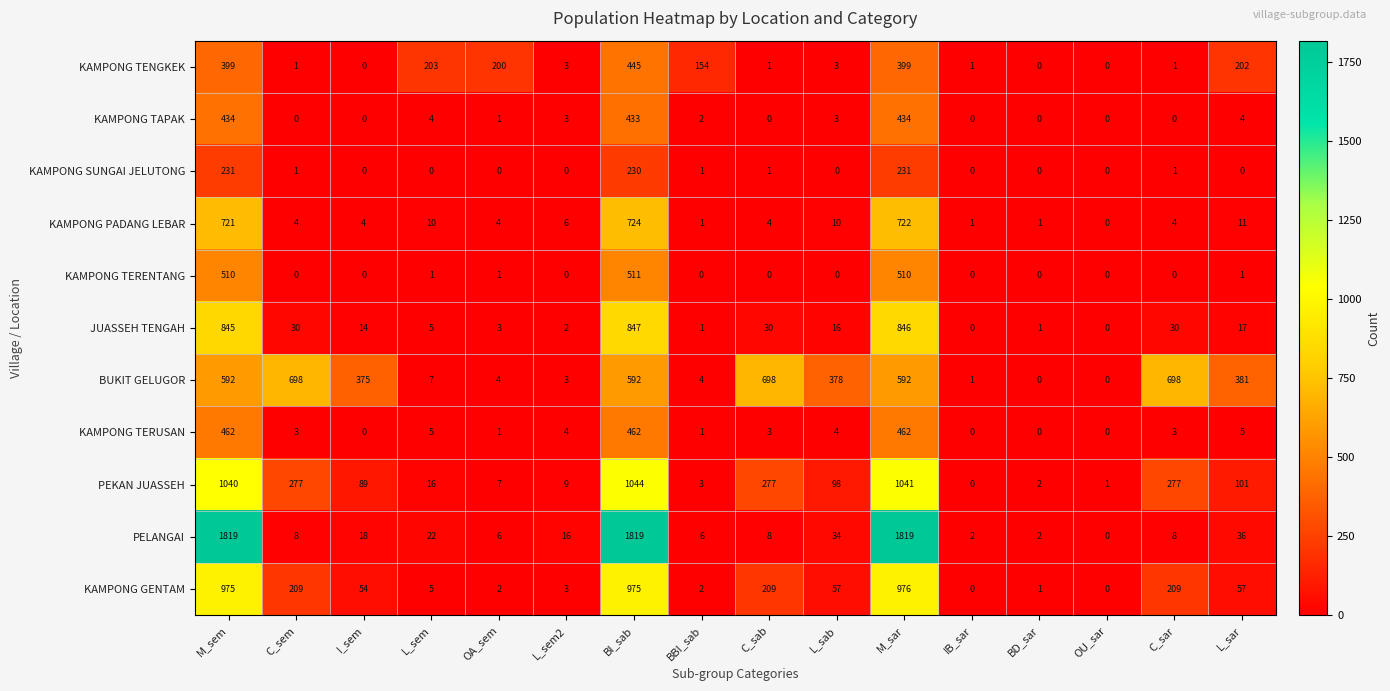

At which label does KAMPONG PADANG LEBAR first exceed 4?

M_sem